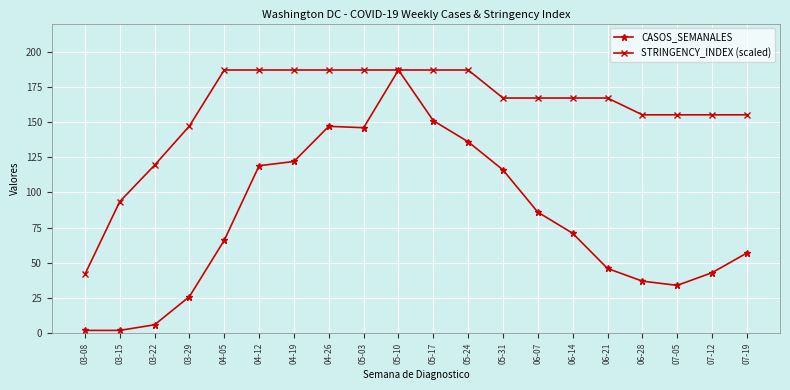

At 03-08, list the series in order from largest to smallest.

STRINGENCY_INDEX (scaled), CASOS_SEMANALES